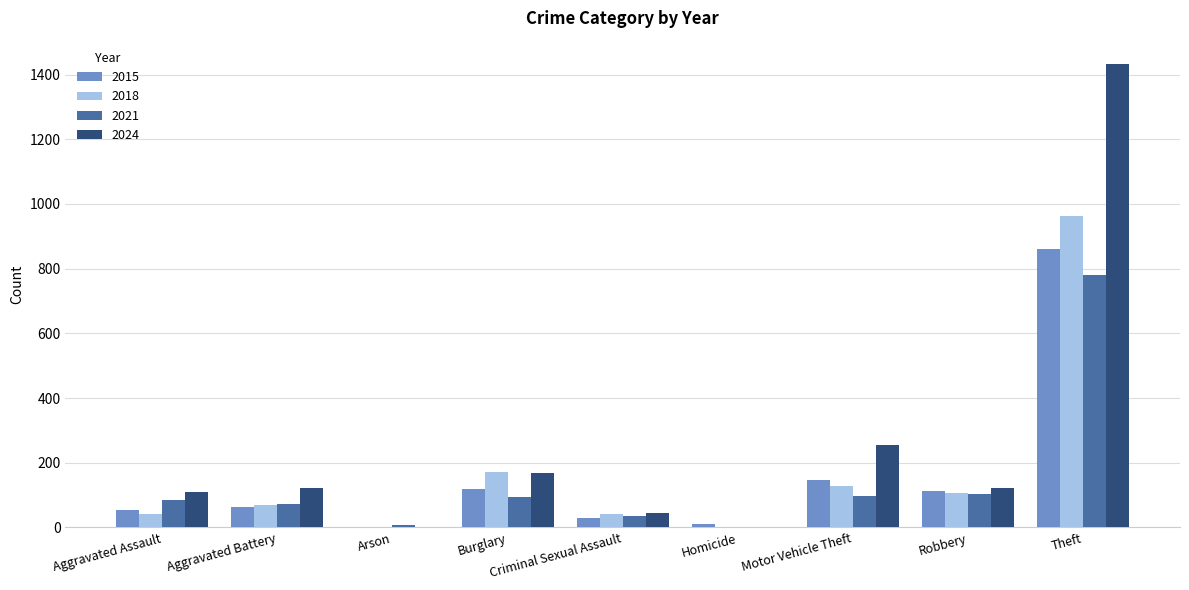

What is the difference between the 2018 values at Homicide and Aggravated Battery?

67